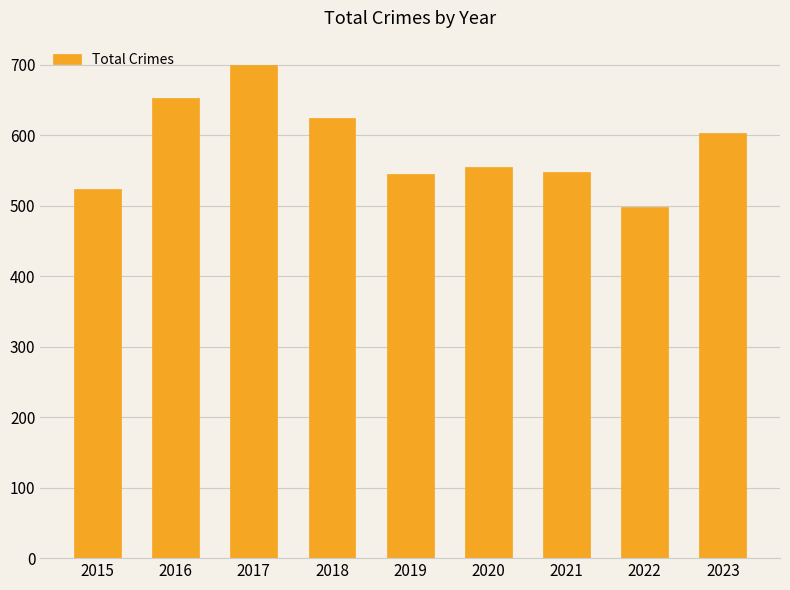

Count the number of categories in the chart.

9